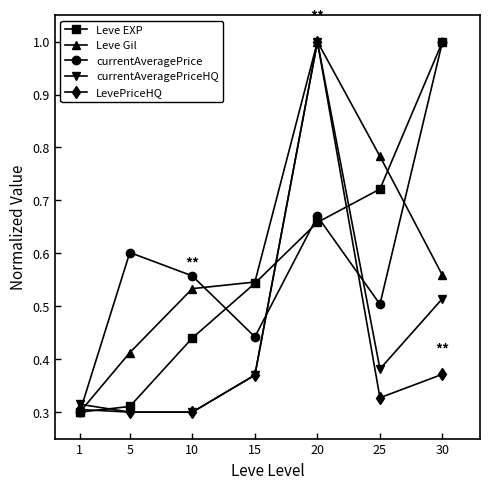

What is the total value across all series at 20?

4.3